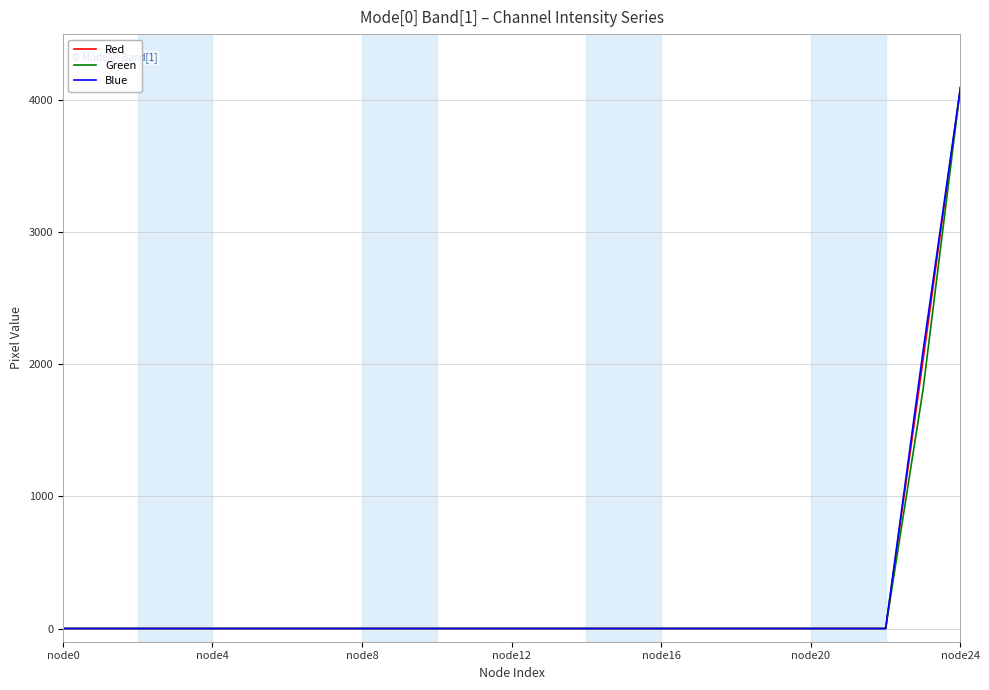

What is the maximum value shown in the chart?

4095